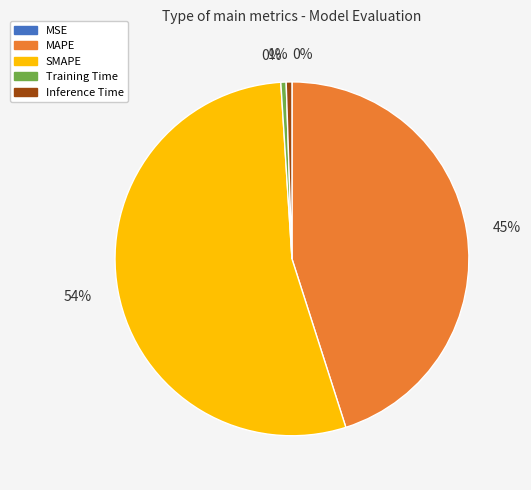

To the nearest percent, what is the average slice percentage?

20%